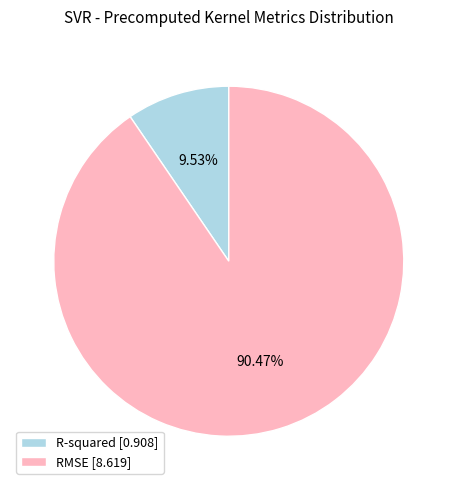

Rank the categories by value from highest to lowest.

RMSE, R-squared